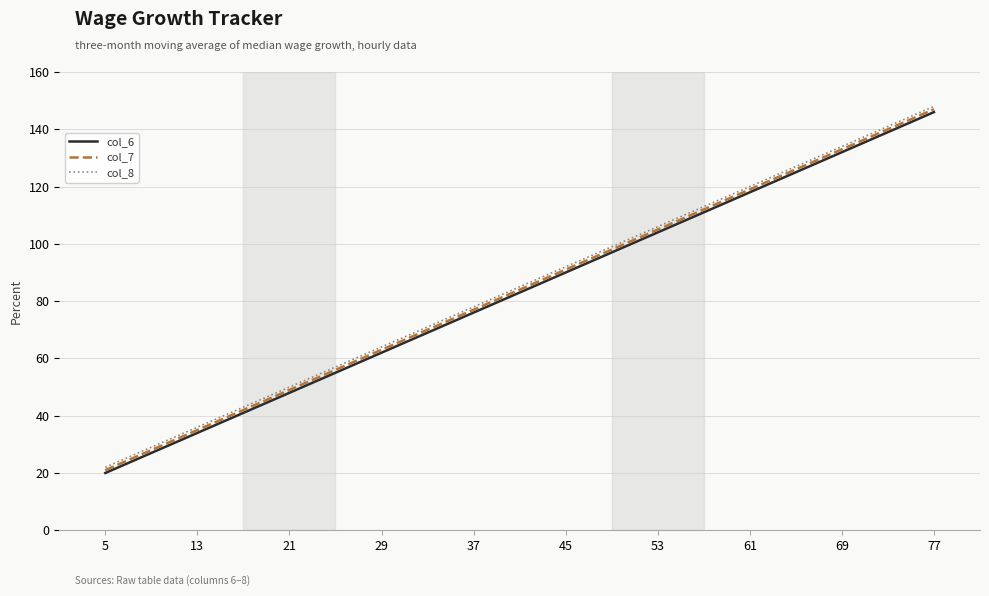

True or false: col_8 and col_6 cross at least once.

False